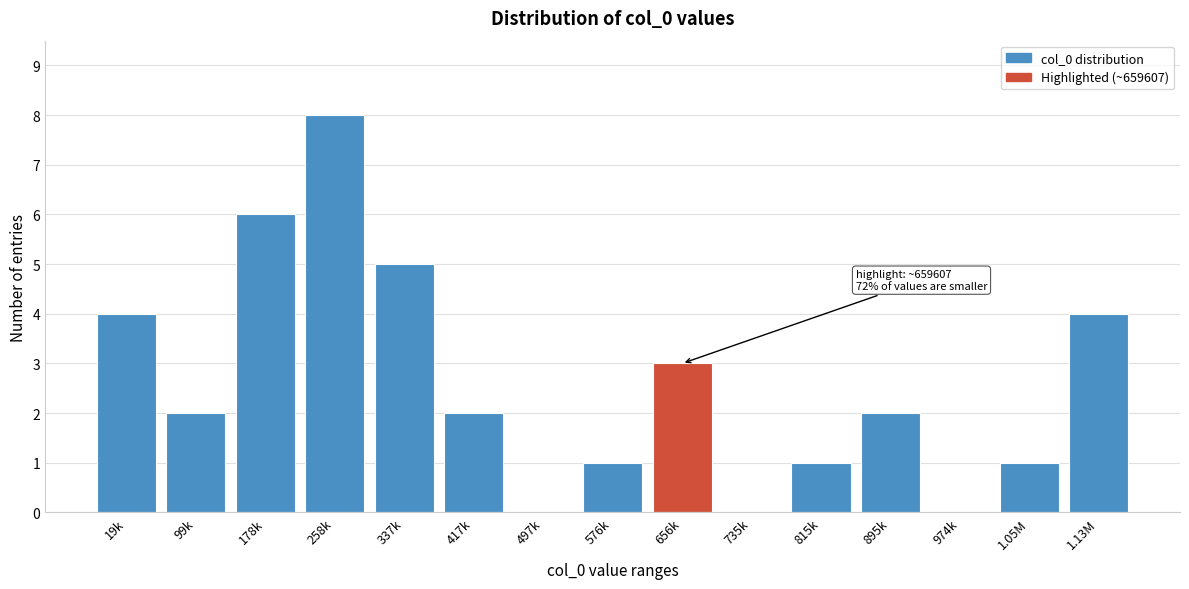

Reading left to right, what are all the values shown in this chart?

19k=4	99k=2	178k=6	258k=8	337k=5	417k=2	497k=0	576k=1	656k=3	735k=0	815k=1	895k=2	974k=0	1.05M=1	1.13M=4